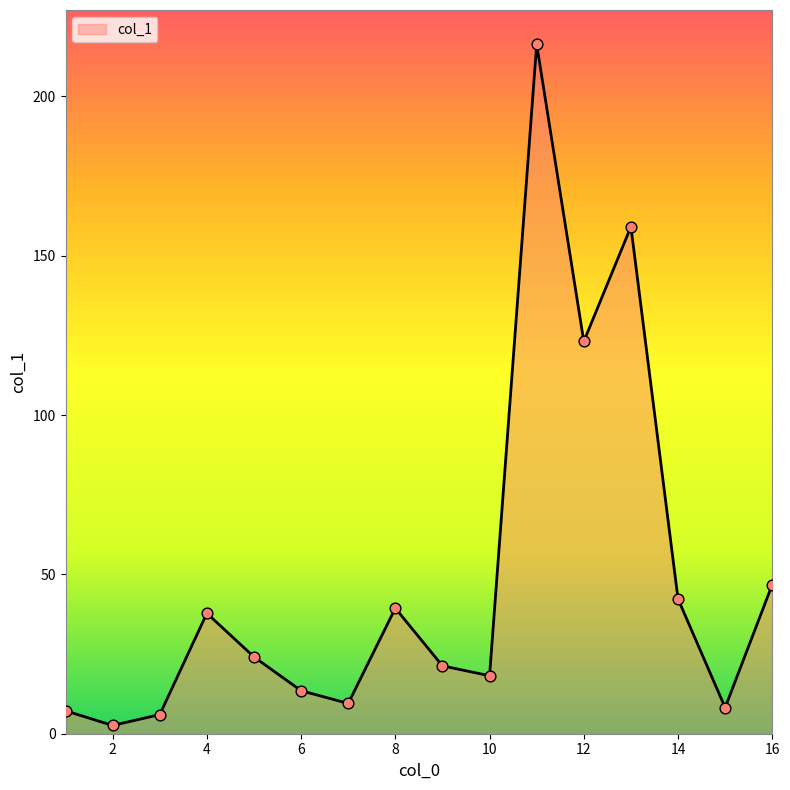

What is the greatest value displayed?

216.3